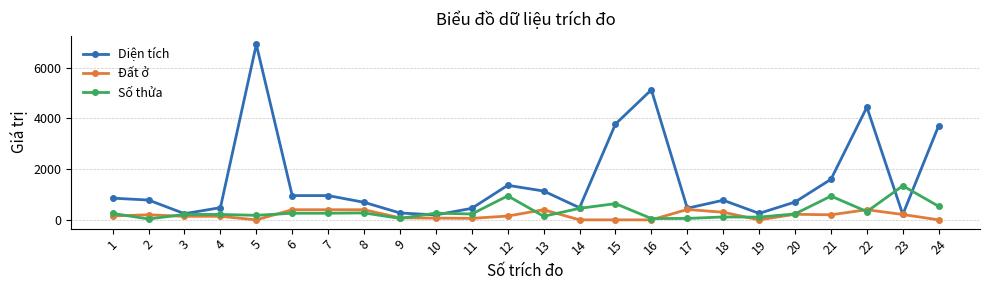

Which series has the largest range (max minus min)?

Diện tích